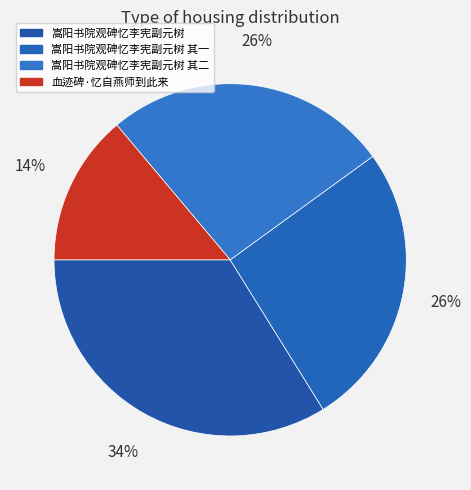

Rank the categories by value from lowest to highest.

血迹碑·忆自燕师到此来, 嵩阳书院观碑忆李宪副元树 其一, 嵩阳书院观碑忆李宪副元树 其二, 嵩阳书院观碑忆李宪副元树